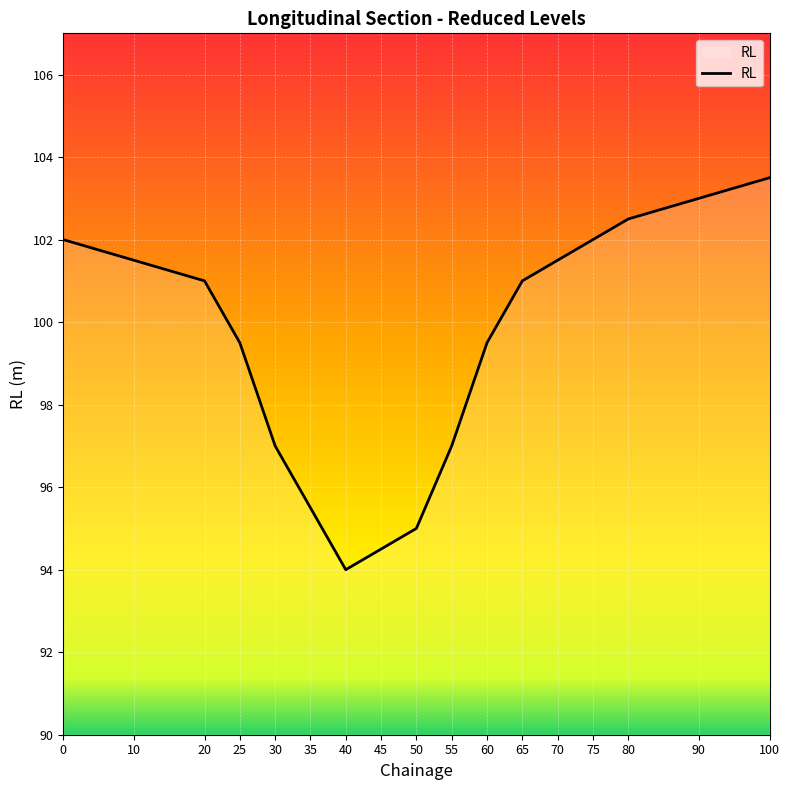

Read the value at 10.

101.5